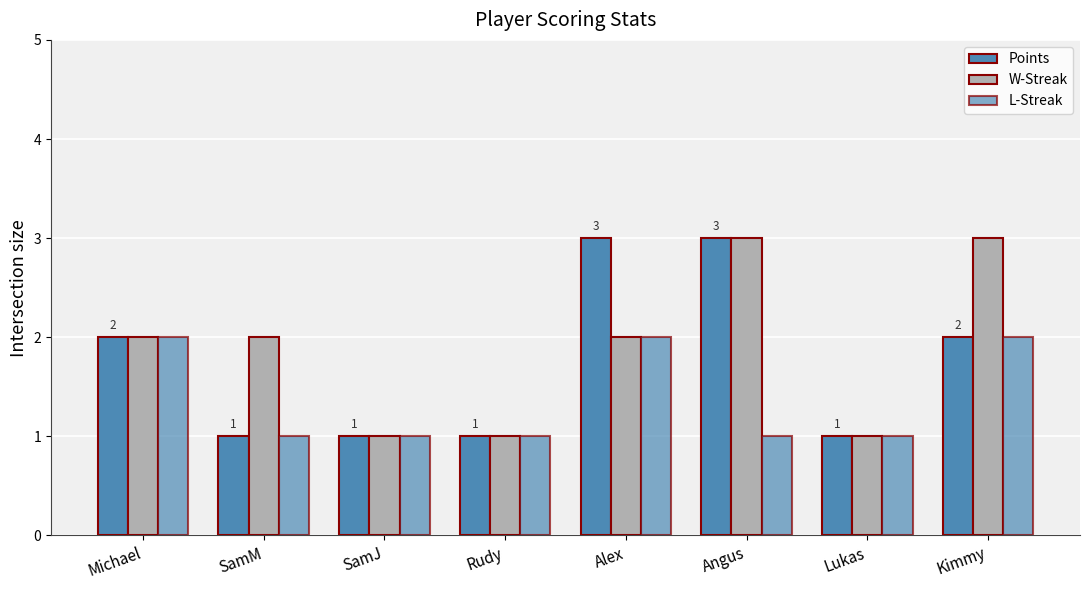

Is it true that L-Streak equals 1 at Kimmy?

False